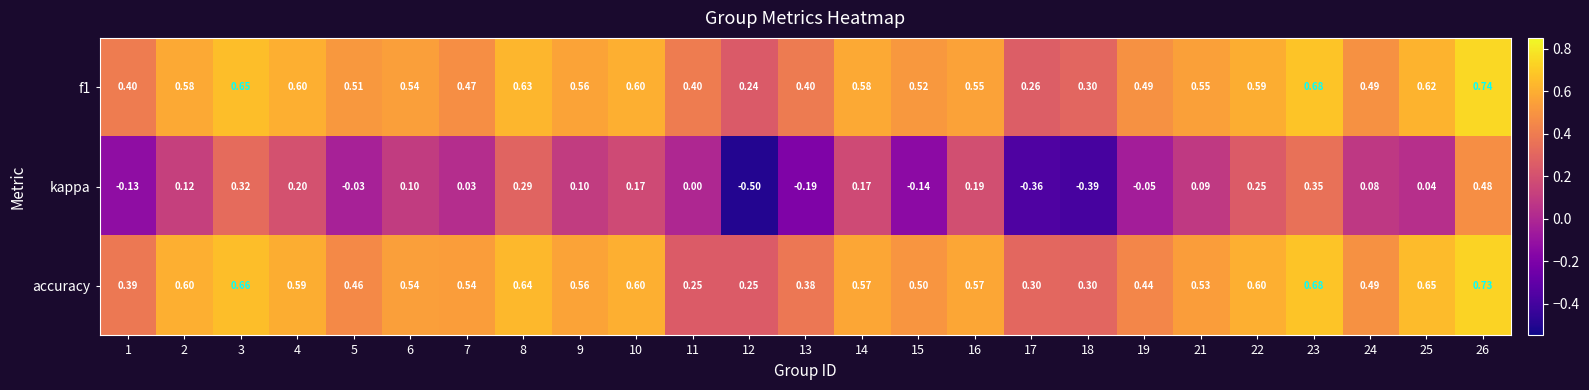

Which label corresponds to the smallest value in the chart?

12